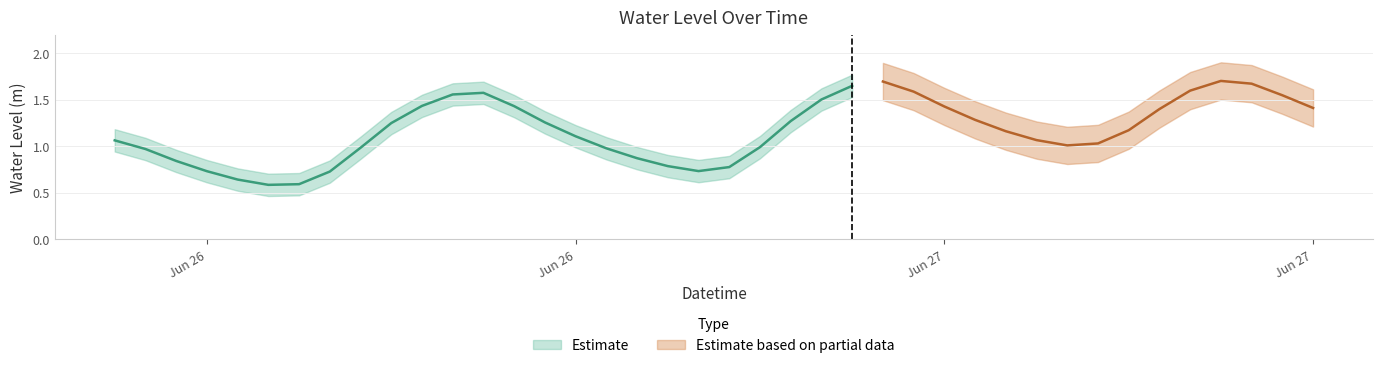

What is the sum of the values at 2023-06-27 15:00:00 and 2023-06-26 21:00:00?

2.3